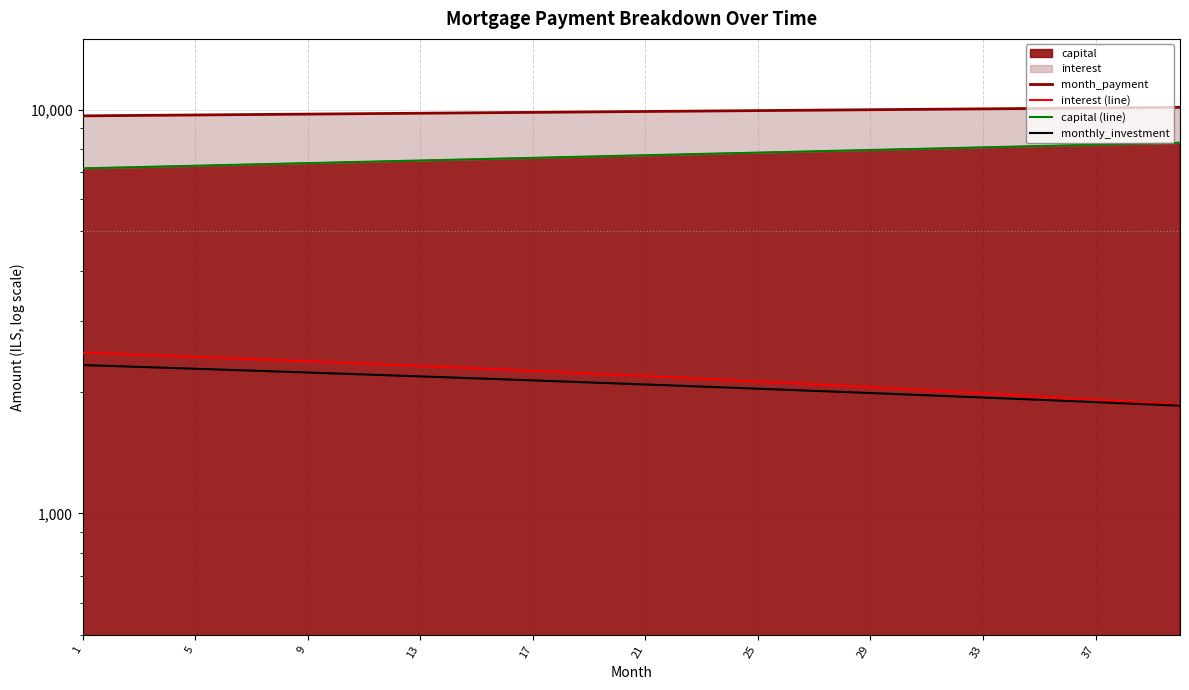

True or false: capital (line) and month_payment cross at least once.

False